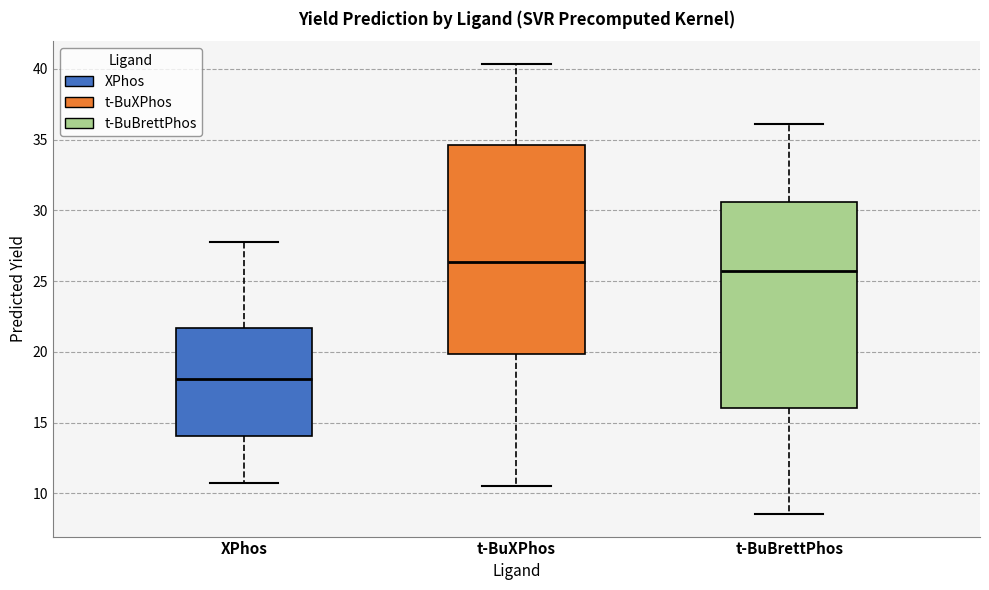

Where does the lower whisker of the box for t-BuBrettPhos end on the y-axis? The values are not printed on the chart, so give them approximately, as read against the axis.

8.5